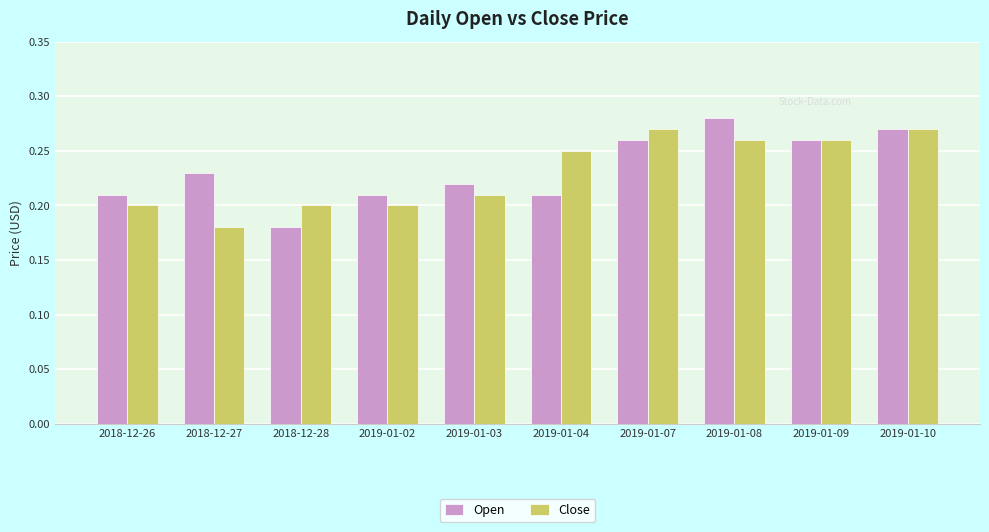

Rank the series by their maximum value, from highest to lowest.

Open, Close